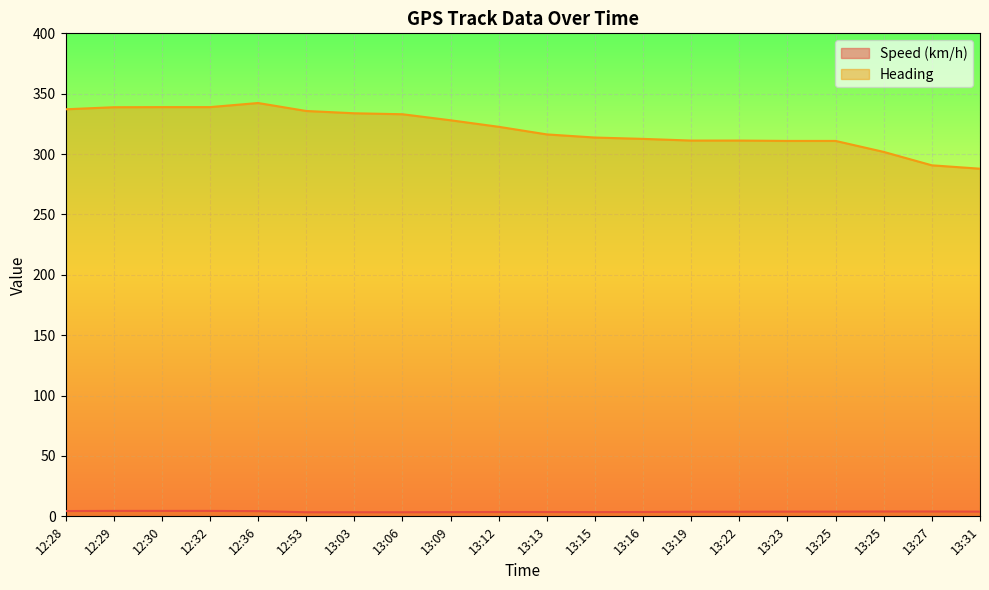

Read the Heading value at 13:09.

328.0